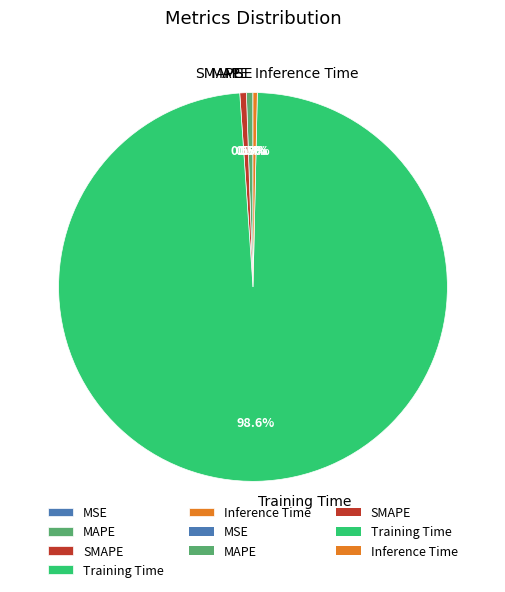

Which slice is the largest?

Training Time